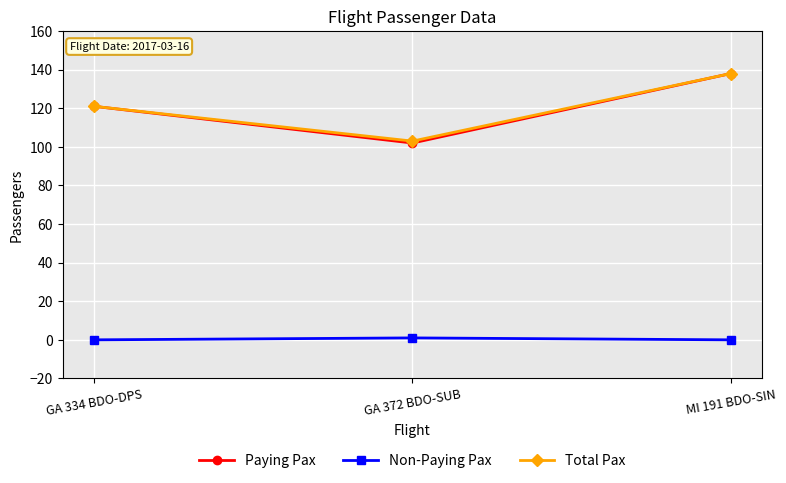

Between GA 334 BDO-DPS and GA 372 BDO-SUB, which series saw the biggest shift?

Paying Pax